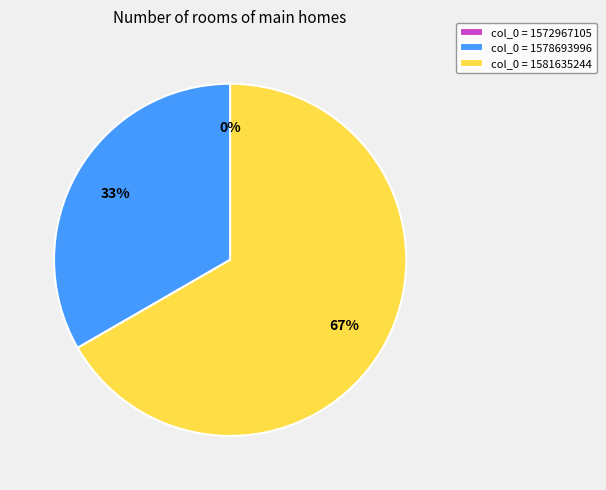

True or false: 1572967105 accounts for 0% of the total.

True